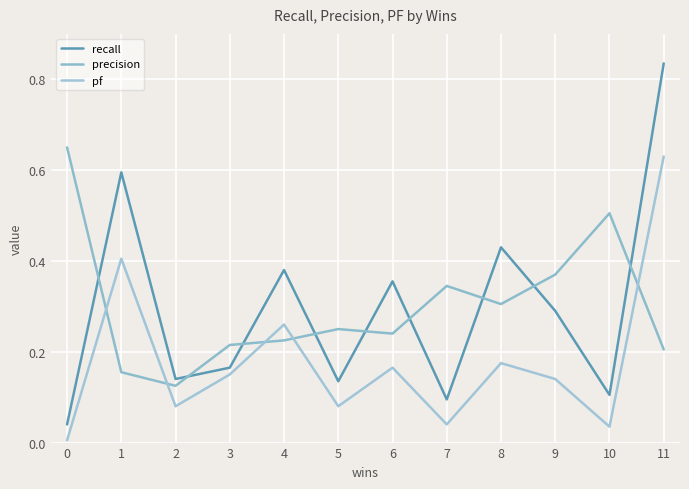

How many distinct data groups are displayed?

3